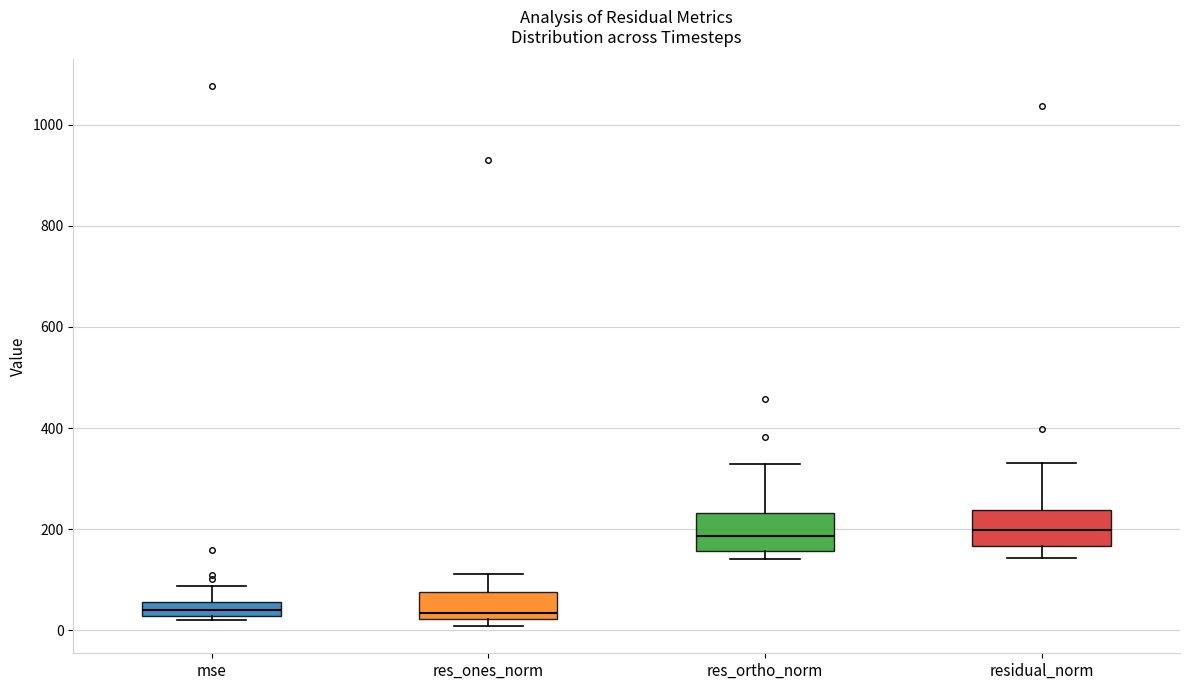

Where does the median line of the box for residual_norm sit on the y-axis? The values are not printed on the chart, so give them approximately, as read against the axis.

200